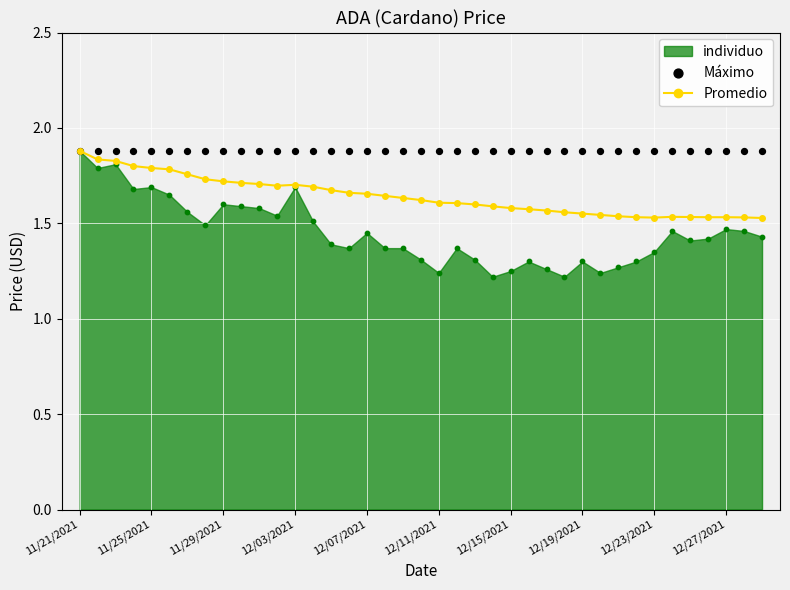

Count the Promedio values in the range 1 to 2.

39